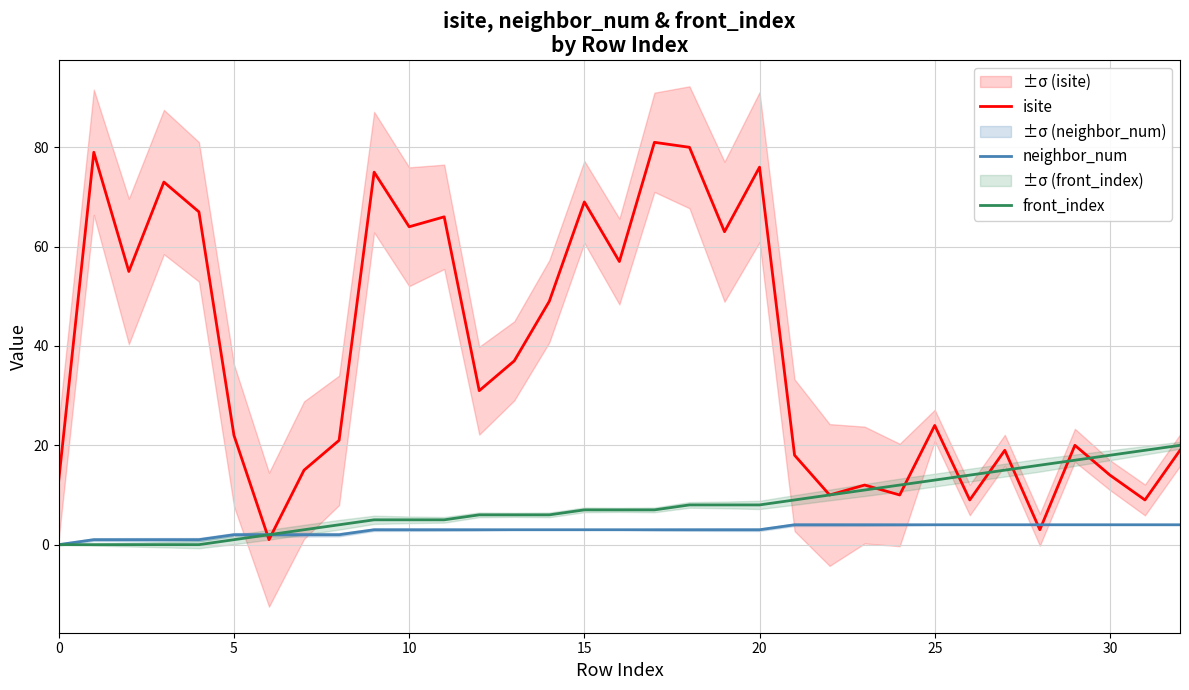

The value of front_index at 15 is -9. True or false?

False